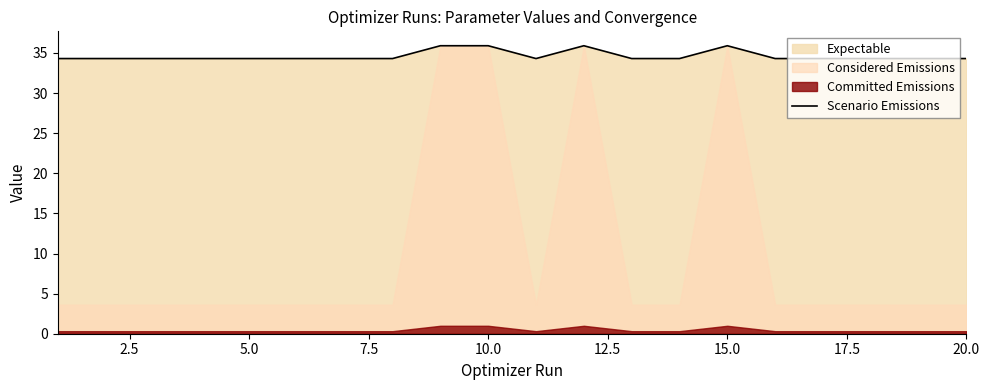

True or false: there are more than 0 points higher than both neighbors.

True